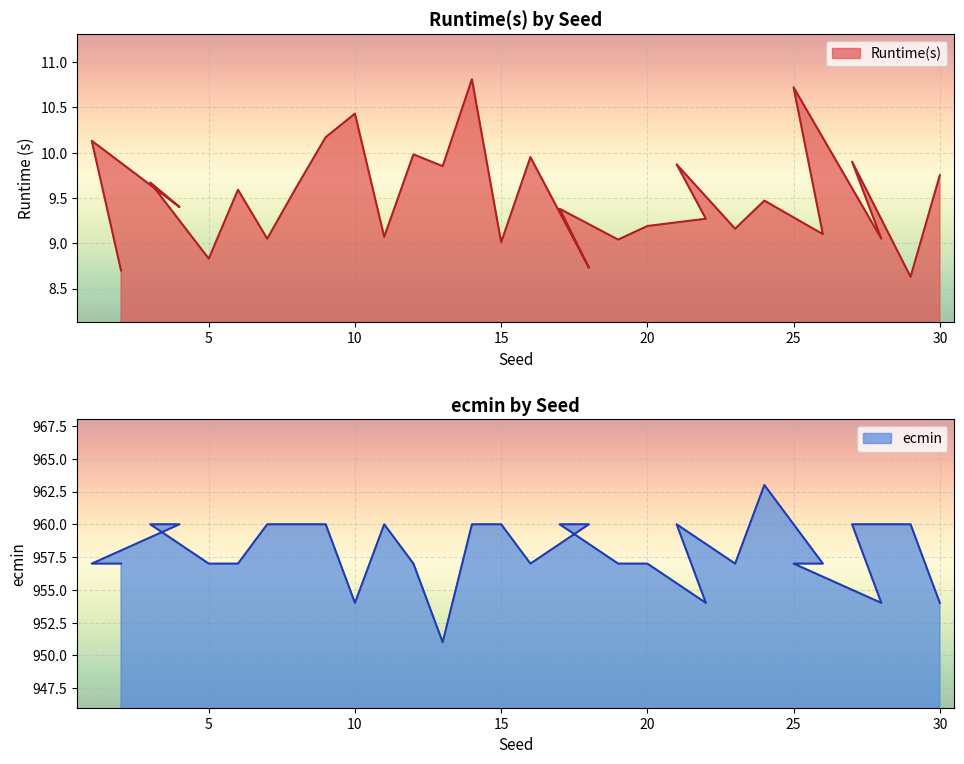

What is the spread (max minus min) of values at 11?

950.9